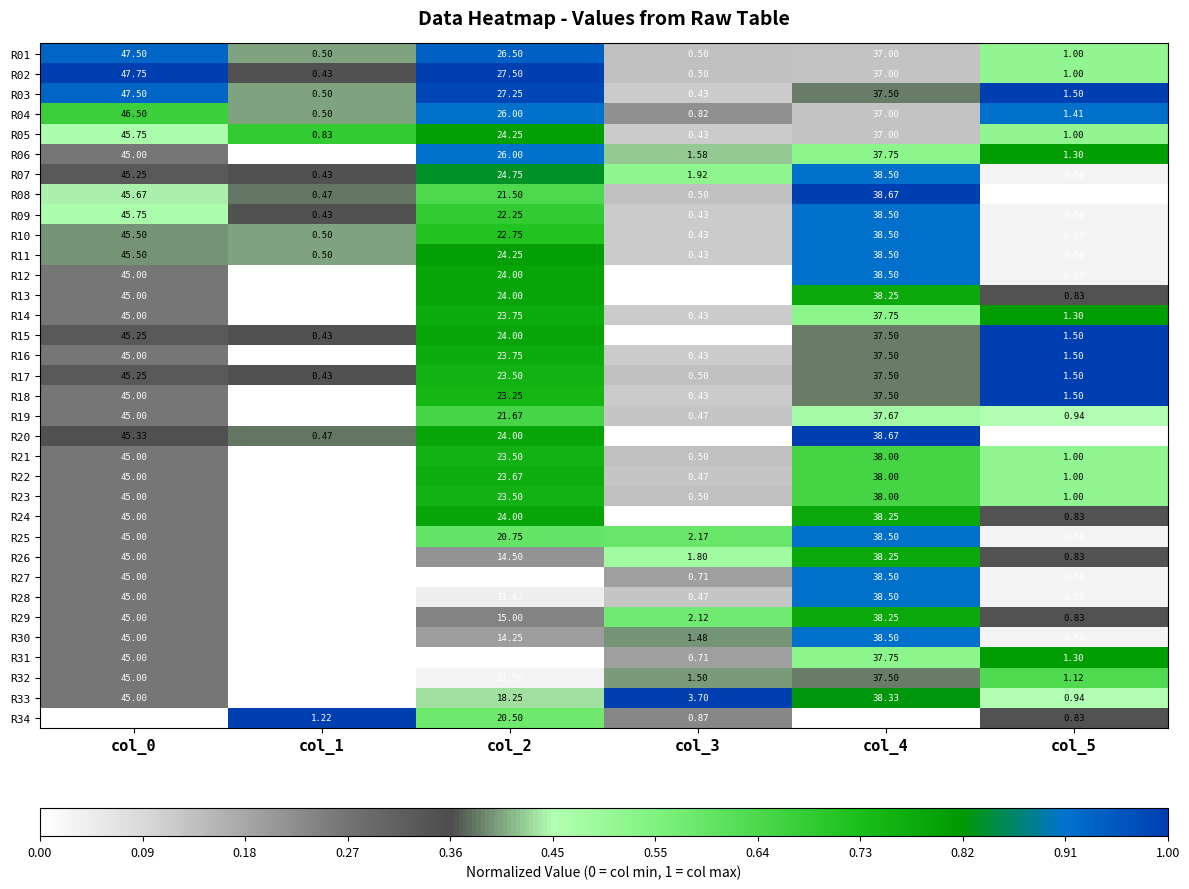

Is the value of R03 at col_0 greater than the value of R04 at col_5?

Yes